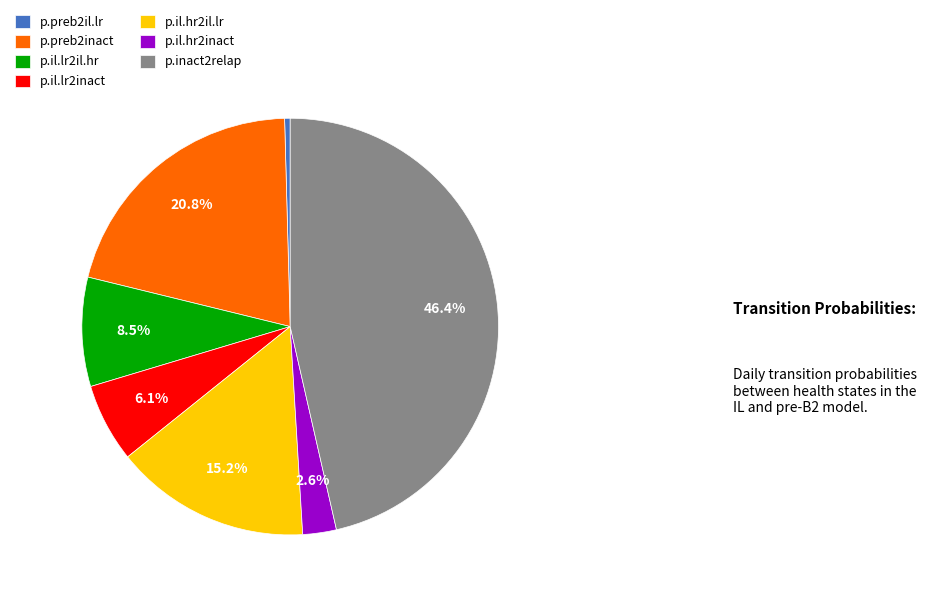

What is the smallest slice in the pie chart?

p.preb2il.lr